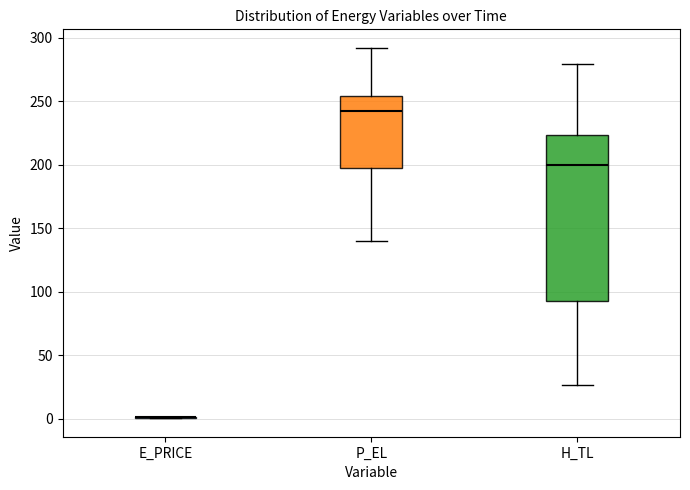

Reading left to right, transcribe this box plot: for each box, give where its median line is, the range the box spans, and where its two whiskers end, as read against the y-axis. The values are not printed on the chart, so give them approximately, as read against the axis.

E_PRICE: box collapsed to a line at 0, whiskers 0 to 0
P_EL: median 240, box 200 to 255, whiskers 140 to 290
H_TL: median 200, box 90 to 225, whiskers 25 to 280